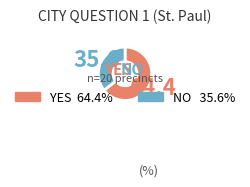

Rank the categories by value from highest to lowest.

YES, NO